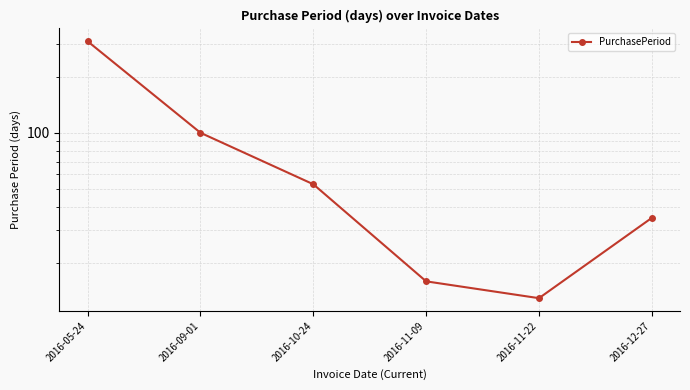

What is the difference between the second highest and second lowest values?

84